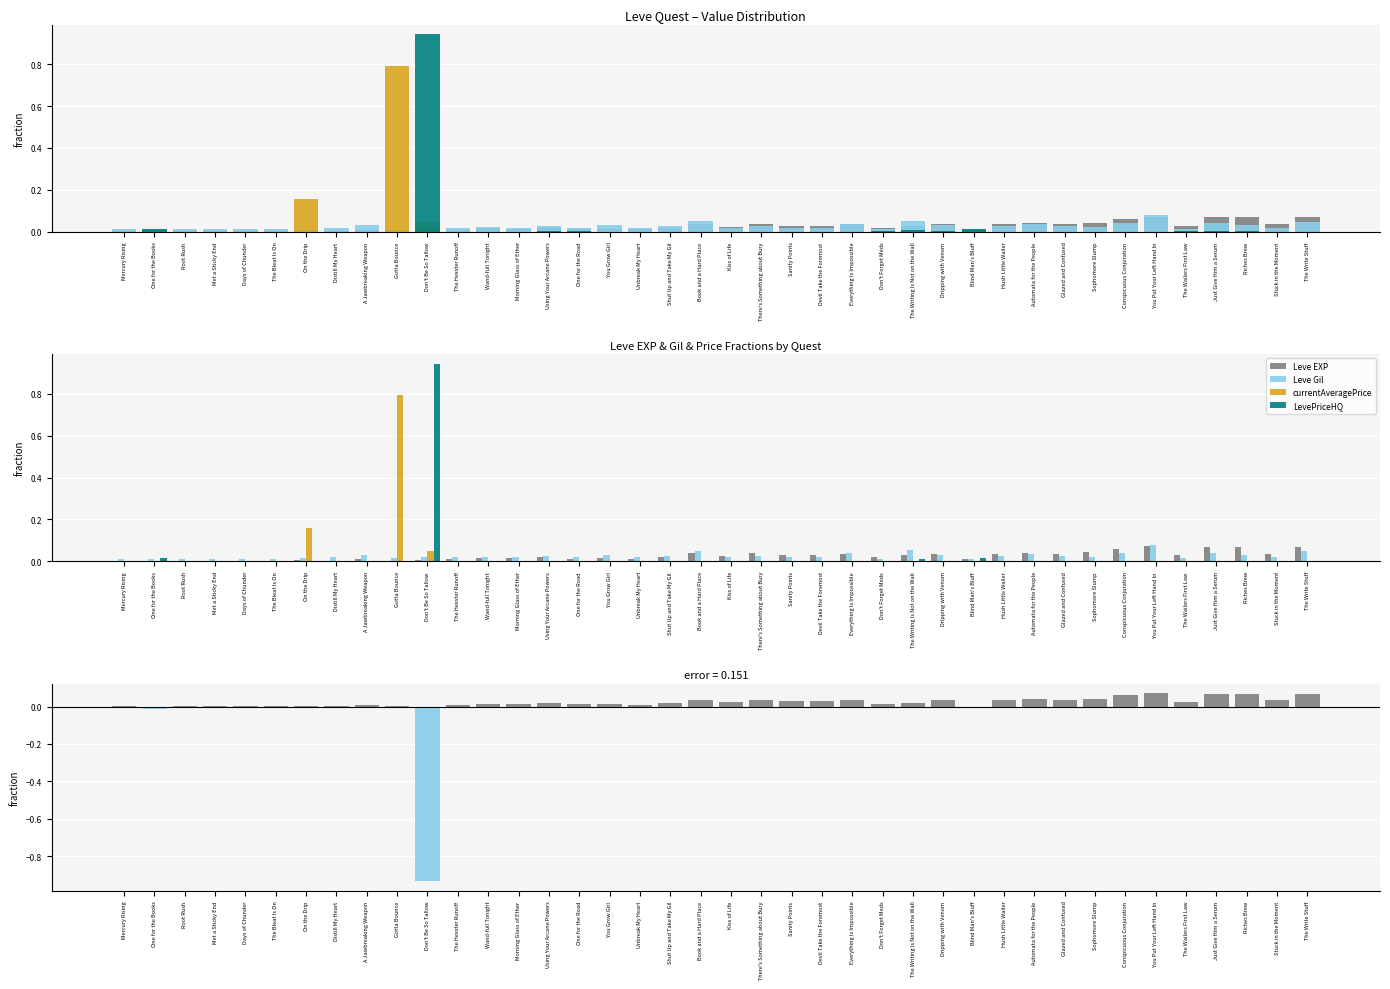

What is the label of the 3rd bar from the right?

Riches Brew